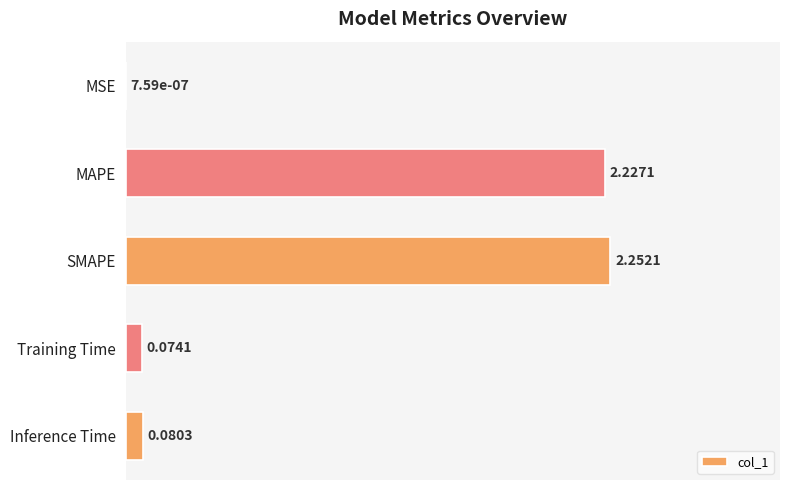

Which label corresponds to the largest value in the chart?

SMAPE